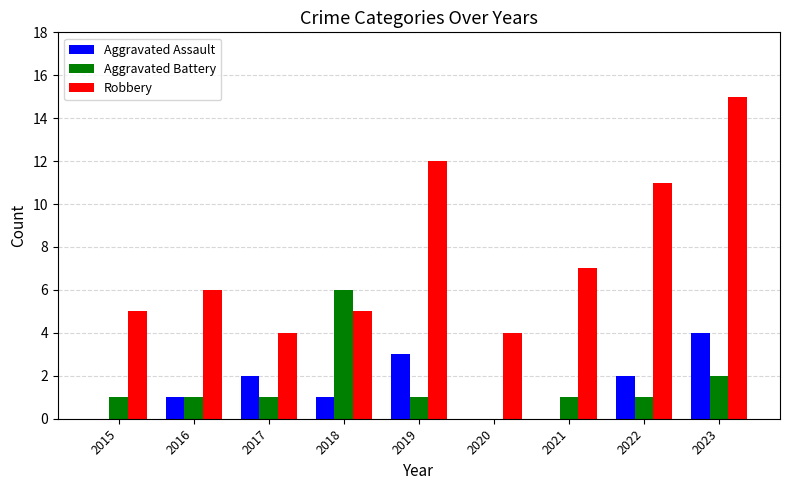

At which category is the sum across all series the highest?

2023